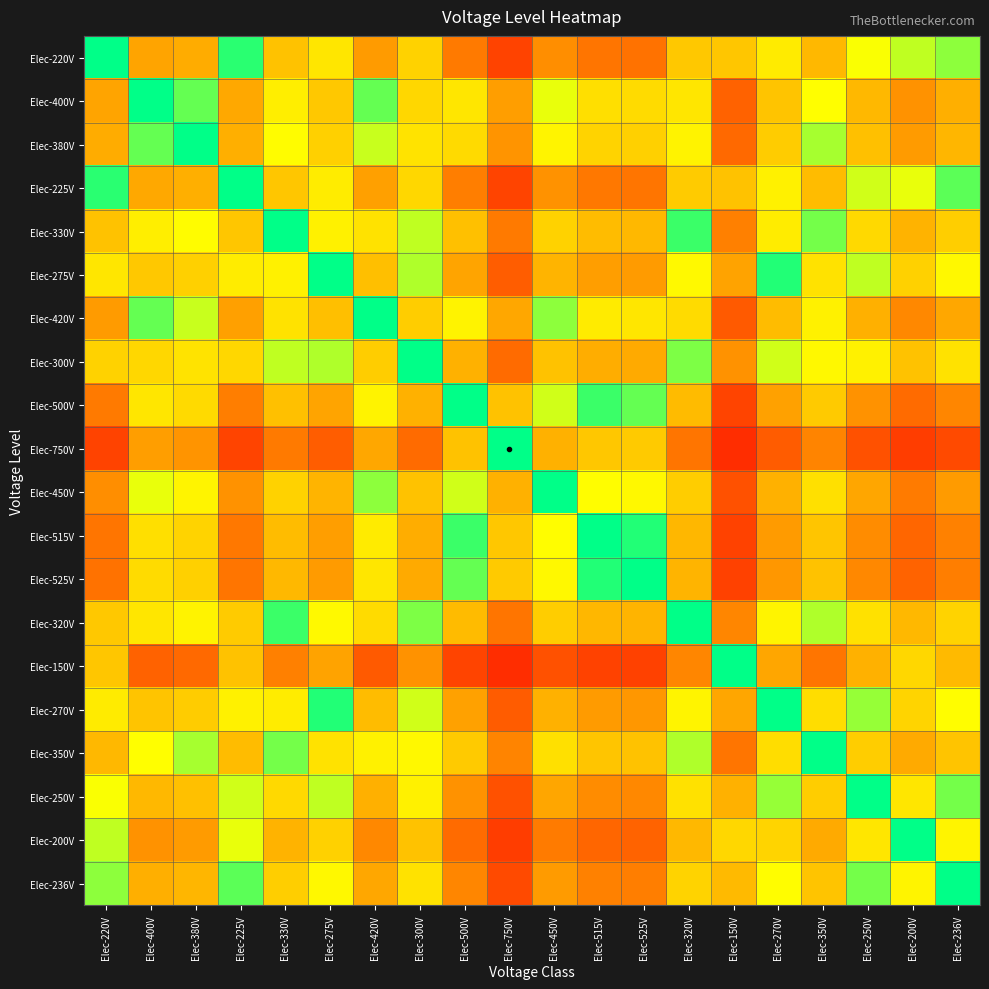

Reading right to left, list all the values displayed in this chart.

Elec-220V: Elec-236V=0.9	Elec-200V=0.9	Elec-250V=0.9	Elec-350V=0.6	Elec-270V=0.8	Elec-150V=0.7	Elec-320V=0.7	Elec-525V=0.4	Elec-515V=0.4	Elec-450V=0.5	Elec-750V=0.3	Elec-500V=0.4	Elec-300V=0.7	Elec-420V=0.5	Elec-275V=0.8	Elec-330V=0.7	Elec-225V=1.0	Elec-380V=0.6	Elec-400V=0.6	Elec-220V=1.0
Elec-400V: Elec-236V=0.6	Elec-200V=0.5	Elec-250V=0.6	Elec-350V=0.9	Elec-270V=0.7	Elec-150V=0.4	Elec-320V=0.8	Elec-525V=0.8	Elec-515V=0.8	Elec-450V=0.9	Elec-750V=0.5	Elec-500V=0.8	Elec-300V=0.8	Elec-420V=1.0	Elec-275V=0.7	Elec-330V=0.8	Elec-225V=0.6	Elec-380V=0.9	Elec-400V=1.0	Elec-220V=0.6
Elec-380V: Elec-236V=0.6	Elec-200V=0.5	Elec-250V=0.7	Elec-350V=0.9	Elec-270V=0.7	Elec-150V=0.4	Elec-320V=0.8	Elec-525V=0.7	Elec-515V=0.7	Elec-450V=0.8	Elec-750V=0.5	Elec-500V=0.8	Elec-300V=0.8	Elec-420V=0.9	Elec-275V=0.7	Elec-330V=0.9	Elec-225V=0.6	Elec-380V=1.0	Elec-400V=0.9	Elec-220V=0.6
Elec-225V: Elec-236V=1.0	Elec-200V=0.9	Elec-250V=0.9	Elec-350V=0.6	Elec-270V=0.8	Elec-150V=0.7	Elec-320V=0.7	Elec-525V=0.4	Elec-515V=0.4	Elec-450V=0.5	Elec-750V=0.3	Elec-500V=0.5	Elec-300V=0.8	Elec-420V=0.5	Elec-275V=0.8	Elec-330V=0.7	Elec-225V=1.0	Elec-380V=0.6	Elec-400V=0.6	Elec-220V=1.0
Elec-330V: Elec-236V=0.7	Elec-200V=0.6	Elec-250V=0.8	Elec-350V=0.9	Elec-270V=0.8	Elec-150V=0.5	Elec-320V=1.0	Elec-525V=0.6	Elec-515V=0.6	Elec-450V=0.7	Elec-750V=0.4	Elec-500V=0.7	Elec-300V=0.9	Elec-420V=0.8	Elec-275V=0.8	Elec-330V=1.0	Elec-225V=0.7	Elec-380V=0.9	Elec-400V=0.8	Elec-220V=0.7
Elec-275V: Elec-236V=0.9	Elec-200V=0.7	Elec-250V=0.9	Elec-350V=0.8	Elec-270V=1.0	Elec-150V=0.5	Elec-320V=0.9	Elec-525V=0.5	Elec-515V=0.5	Elec-450V=0.6	Elec-750V=0.4	Elec-500V=0.6	Elec-300V=0.9	Elec-420V=0.7	Elec-275V=1.0	Elec-330V=0.8	Elec-225V=0.8	Elec-380V=0.7	Elec-400V=0.7	Elec-220V=0.8
Elec-420V: Elec-236V=0.6	Elec-200V=0.5	Elec-250V=0.6	Elec-350V=0.8	Elec-270V=0.6	Elec-150V=0.4	Elec-320V=0.8	Elec-525V=0.8	Elec-515V=0.8	Elec-450V=0.9	Elec-750V=0.6	Elec-500V=0.8	Elec-300V=0.7	Elec-420V=1.0	Elec-275V=0.7	Elec-330V=0.8	Elec-225V=0.5	Elec-380V=0.9	Elec-400V=1.0	Elec-220V=0.5
Elec-300V: Elec-236V=0.8	Elec-200V=0.7	Elec-250V=0.8	Elec-350V=0.9	Elec-270V=0.9	Elec-150V=0.5	Elec-320V=0.9	Elec-525V=0.6	Elec-515V=0.6	Elec-450V=0.7	Elec-750V=0.4	Elec-500V=0.6	Elec-300V=1.0	Elec-420V=0.7	Elec-275V=0.9	Elec-330V=0.9	Elec-225V=0.8	Elec-380V=0.8	Elec-400V=0.8	Elec-220V=0.7
Elec-500V: Elec-236V=0.5	Elec-200V=0.4	Elec-250V=0.5	Elec-350V=0.7	Elec-270V=0.5	Elec-150V=0.3	Elec-320V=0.6	Elec-525V=1.0	Elec-515V=1.0	Elec-450V=0.9	Elec-750V=0.7	Elec-500V=1.0	Elec-300V=0.6	Elec-420V=0.8	Elec-275V=0.6	Elec-330V=0.7	Elec-225V=0.5	Elec-380V=0.8	Elec-400V=0.8	Elec-220V=0.4
Elec-750V: Elec-236V=0.3	Elec-200V=0.3	Elec-250V=0.3	Elec-350V=0.5	Elec-270V=0.4	Elec-150V=0.2	Elec-320V=0.4	Elec-525V=0.7	Elec-515V=0.7	Elec-450V=0.6	Elec-750V=1.0	Elec-500V=0.7	Elec-300V=0.4	Elec-420V=0.6	Elec-275V=0.4	Elec-330V=0.4	Elec-225V=0.3	Elec-380V=0.5	Elec-400V=0.5	Elec-220V=0.3
Elec-450V: Elec-236V=0.5	Elec-200V=0.4	Elec-250V=0.6	Elec-350V=0.8	Elec-270V=0.6	Elec-150V=0.3	Elec-320V=0.7	Elec-525V=0.9	Elec-515V=0.9	Elec-450V=1.0	Elec-750V=0.6	Elec-500V=0.9	Elec-300V=0.7	Elec-420V=0.9	Elec-275V=0.6	Elec-330V=0.7	Elec-225V=0.5	Elec-380V=0.8	Elec-400V=0.9	Elec-220V=0.5
Elec-515V: Elec-236V=0.5	Elec-200V=0.4	Elec-250V=0.5	Elec-350V=0.7	Elec-270V=0.5	Elec-150V=0.3	Elec-320V=0.6	Elec-525V=1.0	Elec-515V=1.0	Elec-450V=0.9	Elec-750V=0.7	Elec-500V=1.0	Elec-300V=0.6	Elec-420V=0.8	Elec-275V=0.5	Elec-330V=0.6	Elec-225V=0.4	Elec-380V=0.7	Elec-400V=0.8	Elec-220V=0.4
Elec-525V: Elec-236V=0.4	Elec-200V=0.4	Elec-250V=0.5	Elec-350V=0.7	Elec-270V=0.5	Elec-150V=0.3	Elec-320V=0.6	Elec-525V=1.0	Elec-515V=1.0	Elec-450V=0.9	Elec-750V=0.7	Elec-500V=1.0	Elec-300V=0.6	Elec-420V=0.8	Elec-275V=0.5	Elec-330V=0.6	Elec-225V=0.4	Elec-380V=0.7	Elec-400V=0.8	Elec-220V=0.4
Elec-320V: Elec-236V=0.7	Elec-200V=0.6	Elec-250V=0.8	Elec-350V=0.9	Elec-270V=0.8	Elec-150V=0.5	Elec-320V=1.0	Elec-525V=0.6	Elec-515V=0.6	Elec-450V=0.7	Elec-750V=0.4	Elec-500V=0.6	Elec-300V=0.9	Elec-420V=0.8	Elec-275V=0.9	Elec-330V=1.0	Elec-225V=0.7	Elec-380V=0.8	Elec-400V=0.8	Elec-220V=0.7
Elec-150V: Elec-236V=0.6	Elec-200V=0.8	Elec-250V=0.6	Elec-350V=0.4	Elec-270V=0.6	Elec-150V=1.0	Elec-320V=0.5	Elec-525V=0.3	Elec-515V=0.3	Elec-450V=0.3	Elec-750V=0.2	Elec-500V=0.3	Elec-300V=0.5	Elec-420V=0.4	Elec-275V=0.5	Elec-330V=0.5	Elec-225V=0.7	Elec-380V=0.4	Elec-400V=0.4	Elec-220V=0.7
Elec-270V: Elec-236V=0.9	Elec-200V=0.7	Elec-250V=0.9	Elec-350V=0.8	Elec-270V=1.0	Elec-150V=0.6	Elec-320V=0.8	Elec-525V=0.5	Elec-515V=0.5	Elec-450V=0.6	Elec-750V=0.4	Elec-500V=0.5	Elec-300V=0.9	Elec-420V=0.6	Elec-275V=1.0	Elec-330V=0.8	Elec-225V=0.8	Elec-380V=0.7	Elec-400V=0.7	Elec-220V=0.8
Elec-350V: Elec-236V=0.7	Elec-200V=0.6	Elec-250V=0.7	Elec-350V=1.0	Elec-270V=0.8	Elec-150V=0.4	Elec-320V=0.9	Elec-525V=0.7	Elec-515V=0.7	Elec-450V=0.8	Elec-750V=0.5	Elec-500V=0.7	Elec-300V=0.9	Elec-420V=0.8	Elec-275V=0.8	Elec-330V=0.9	Elec-225V=0.6	Elec-380V=0.9	Elec-400V=0.9	Elec-220V=0.6
Elec-250V: Elec-236V=0.9	Elec-200V=0.8	Elec-250V=1.0	Elec-350V=0.7	Elec-270V=0.9	Elec-150V=0.6	Elec-320V=0.8	Elec-525V=0.5	Elec-515V=0.5	Elec-450V=0.6	Elec-750V=0.3	Elec-500V=0.5	Elec-300V=0.8	Elec-420V=0.6	Elec-275V=0.9	Elec-330V=0.8	Elec-225V=0.9	Elec-380V=0.7	Elec-400V=0.6	Elec-220V=0.9
Elec-200V: Elec-236V=0.8	Elec-200V=1.0	Elec-250V=0.8	Elec-350V=0.6	Elec-270V=0.7	Elec-150V=0.8	Elec-320V=0.6	Elec-525V=0.4	Elec-515V=0.4	Elec-450V=0.4	Elec-750V=0.3	Elec-500V=0.4	Elec-300V=0.7	Elec-420V=0.5	Elec-275V=0.7	Elec-330V=0.6	Elec-225V=0.9	Elec-380V=0.5	Elec-400V=0.5	Elec-220V=0.9
Elec-236V: Elec-236V=1.0	Elec-200V=0.8	Elec-250V=0.9	Elec-350V=0.7	Elec-270V=0.9	Elec-150V=0.6	Elec-320V=0.7	Elec-525V=0.4	Elec-515V=0.5	Elec-450V=0.5	Elec-750V=0.3	Elec-500V=0.5	Elec-300V=0.8	Elec-420V=0.6	Elec-275V=0.9	Elec-330V=0.7	Elec-225V=1.0	Elec-380V=0.6	Elec-400V=0.6	Elec-220V=0.9